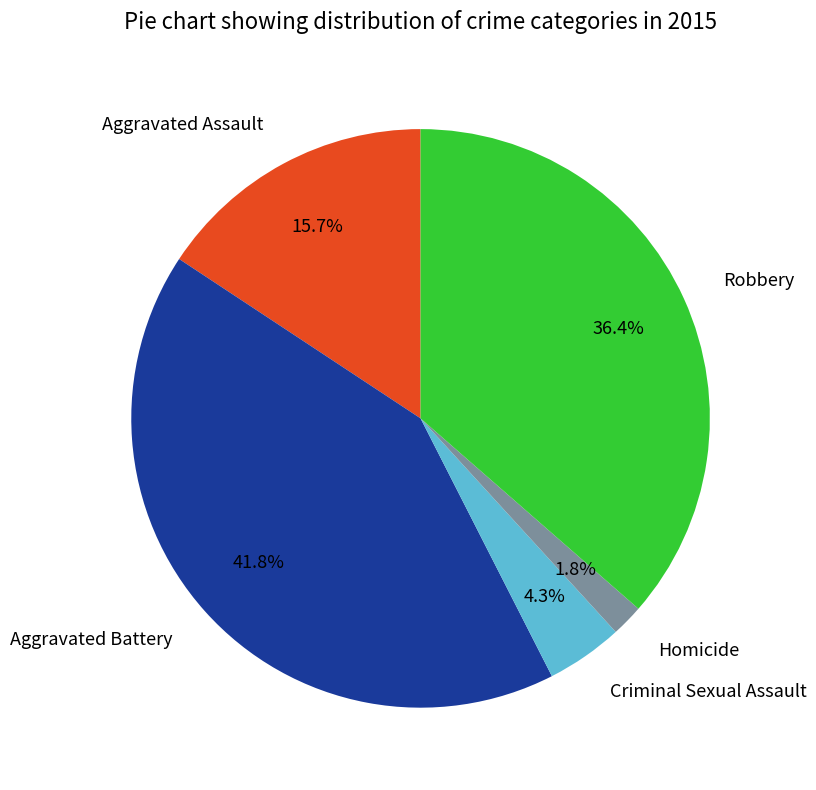

Does any single category account for the majority?

No